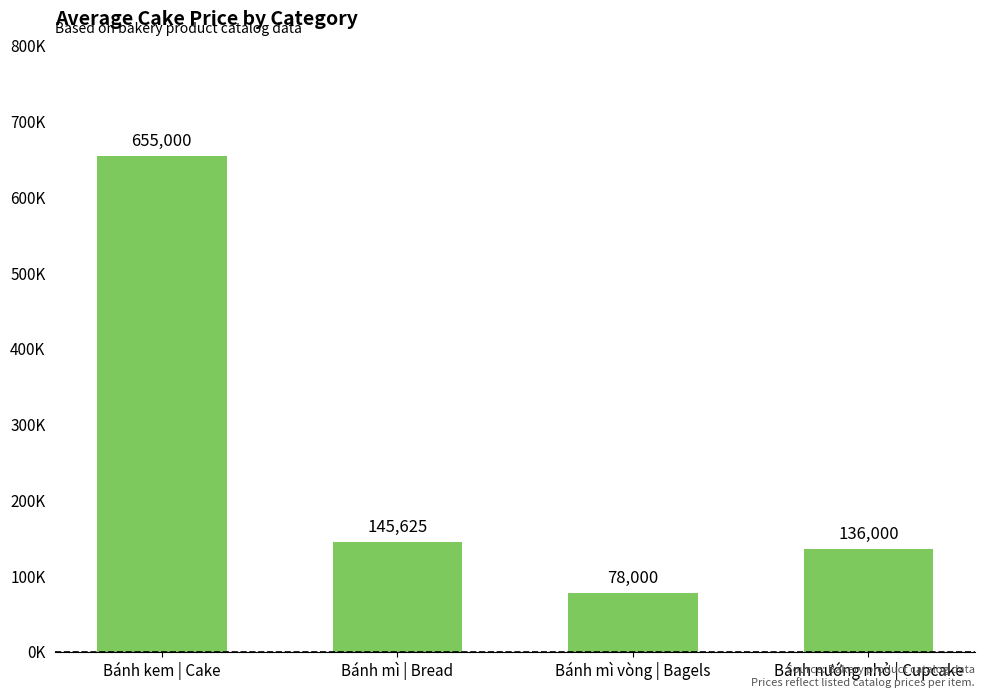

Where does the data first go above 145625?

Bánh kem | Cake